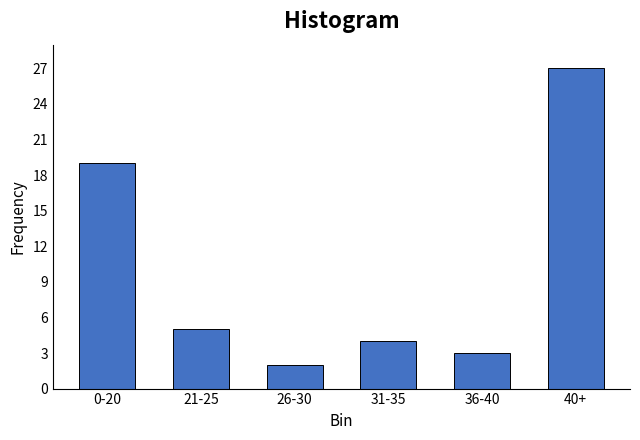

Reading right to left, transcribe all the data shown in this chart.

40+=27	36-40=3	31-35=4	26-30=2	21-25=5	0-20=19